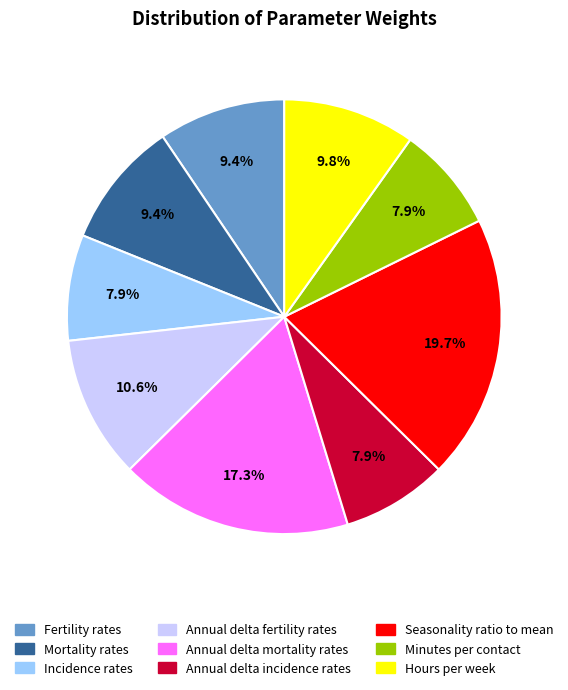

To the nearest percent, what is the combined percentage of Incidence rates and Seasonality ratio to mean?

28%